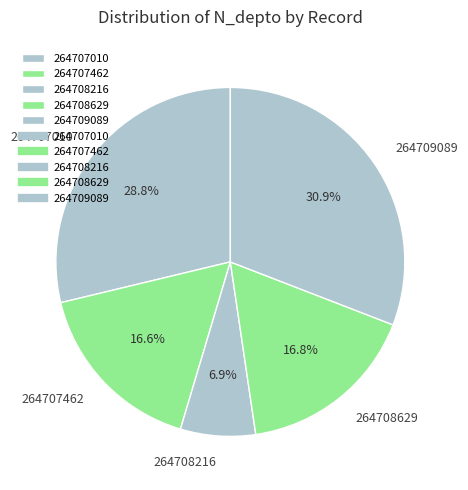

The 264709089 slice represents 37% of the pie. True or false?

False